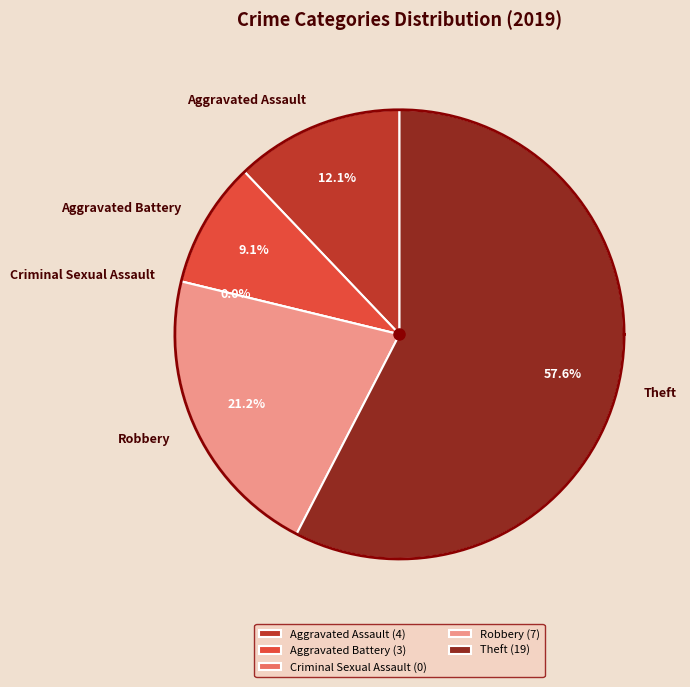

What is the largest slice in the pie chart?

Theft